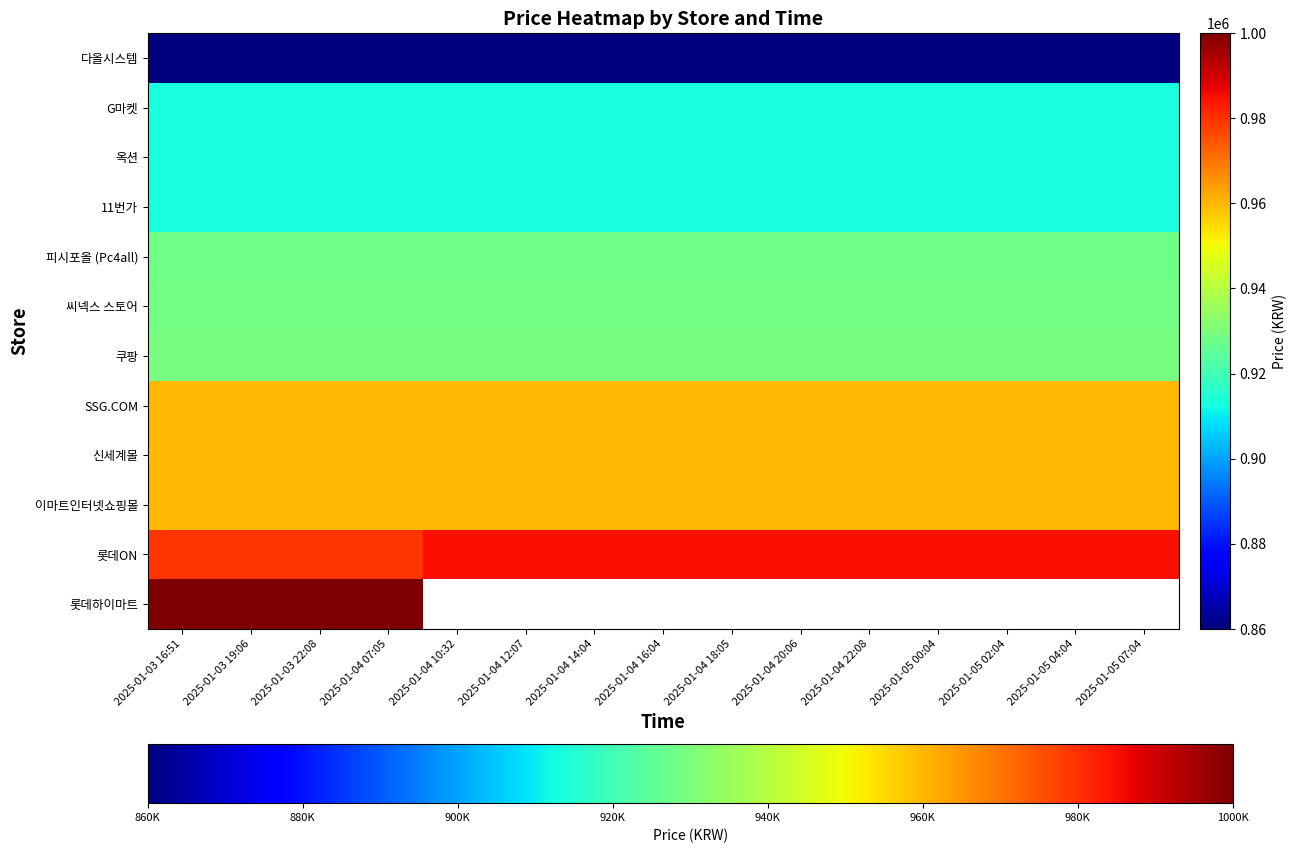

What is the smallest value displayed?

860000.0